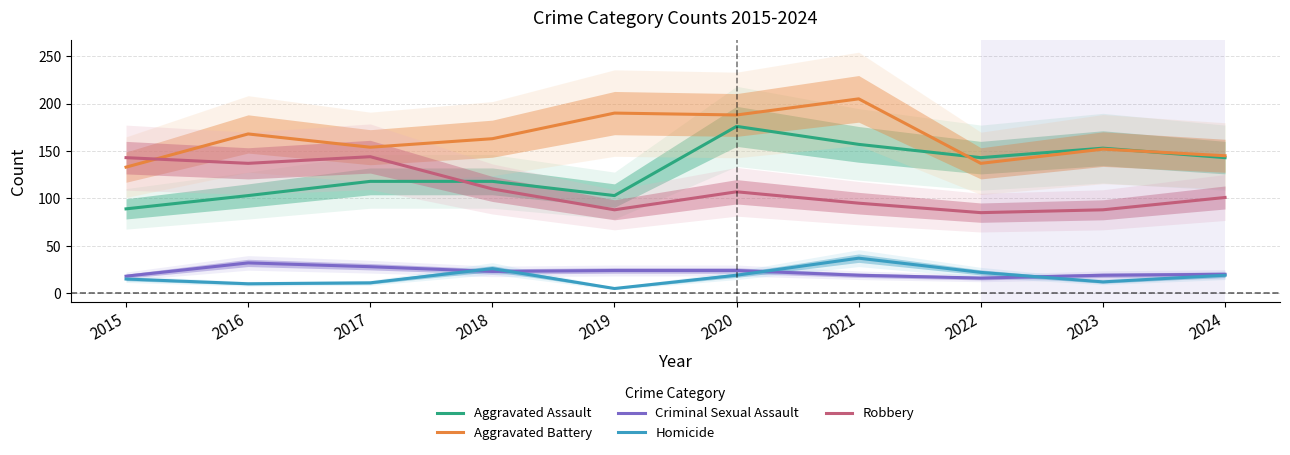

Which label corresponds to the smallest value in the chart?

2019